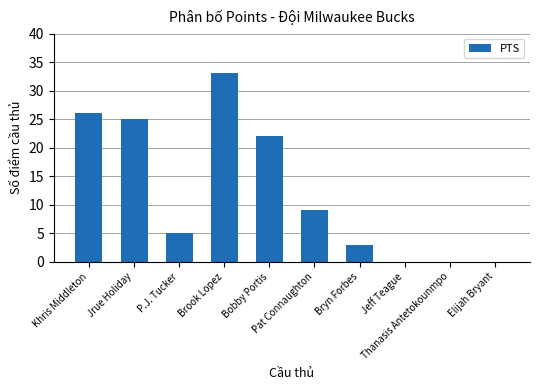

Where is the data nearest to the value 16?

Bobby Portis